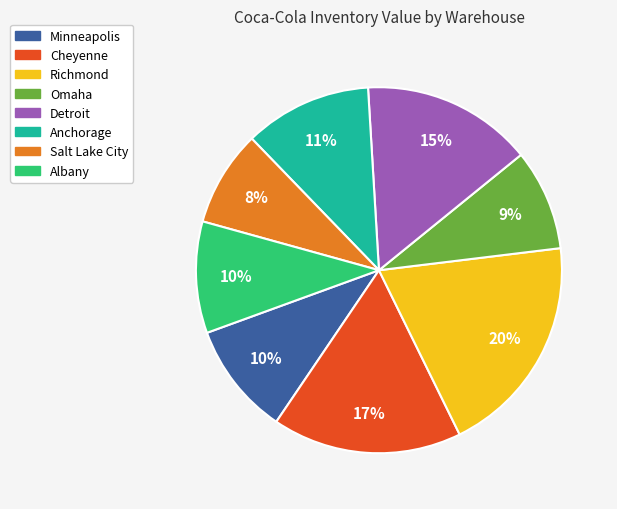

Is there a majority slice in this chart?

No